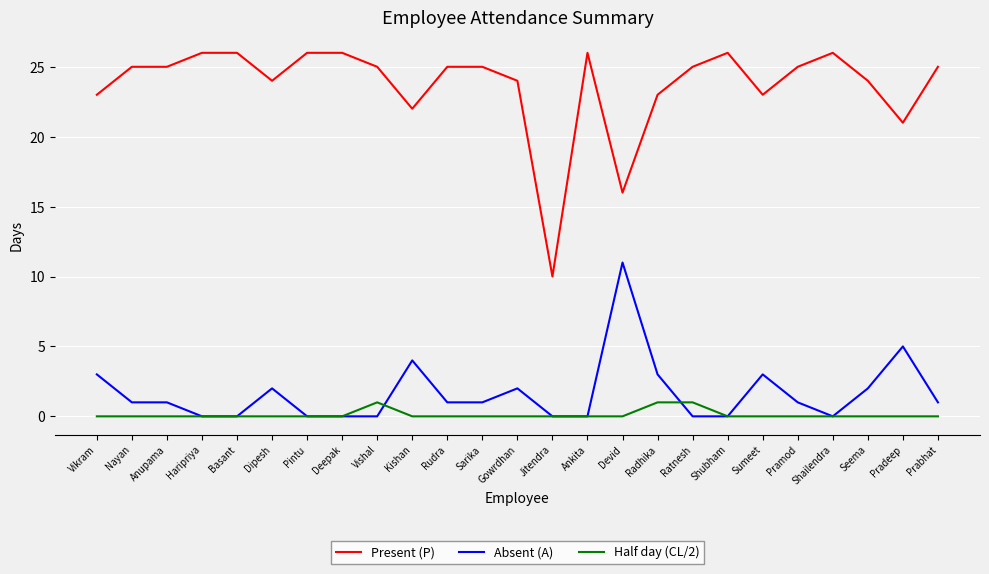

Count the number of categories in the chart.

25